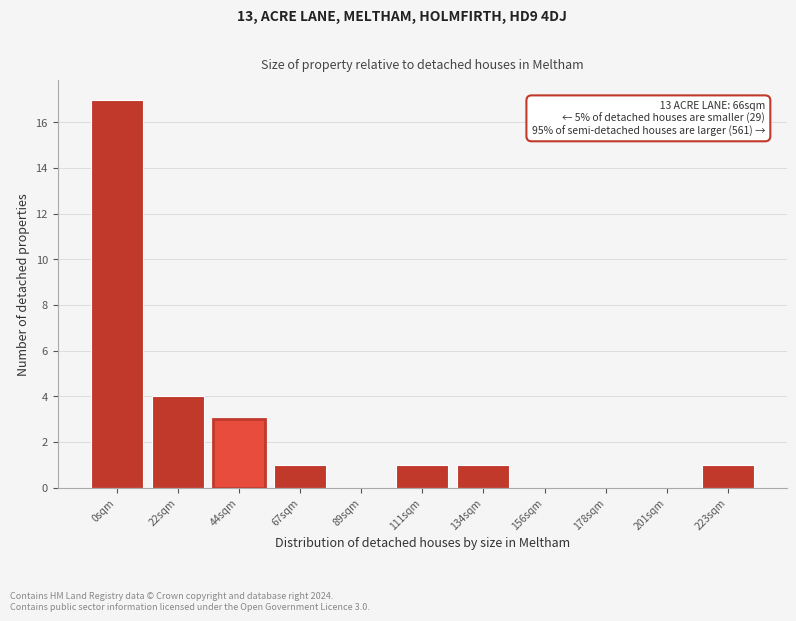

Reading left to right, extract all data points from this chart.

0sqm=17	22sqm=4	44sqm=3	67sqm=1	89sqm=0	111sqm=1	134sqm=1	156sqm=0	178sqm=0	201sqm=0	223sqm=1